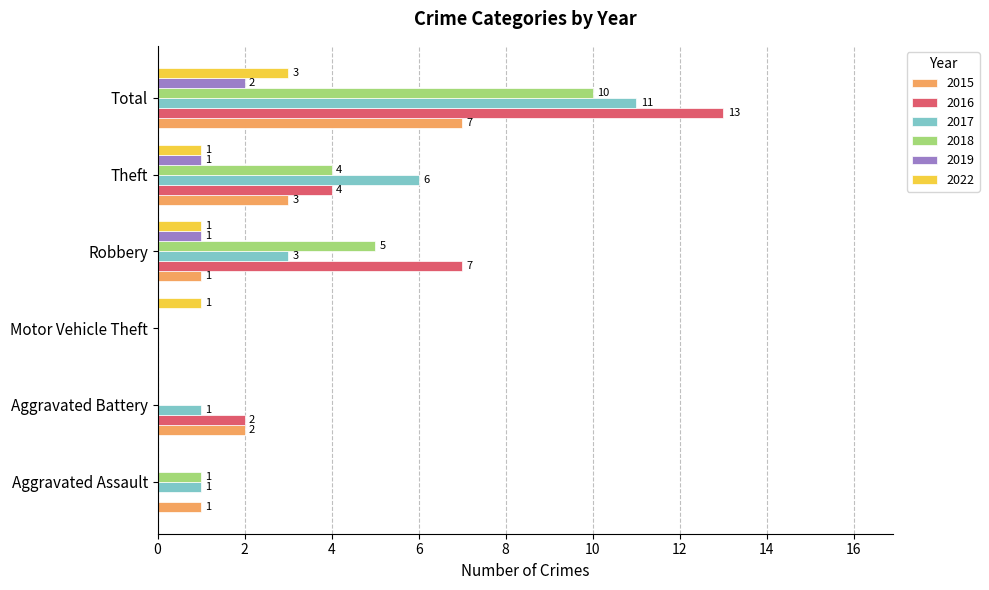

What is the sum of all 2018 values?

20